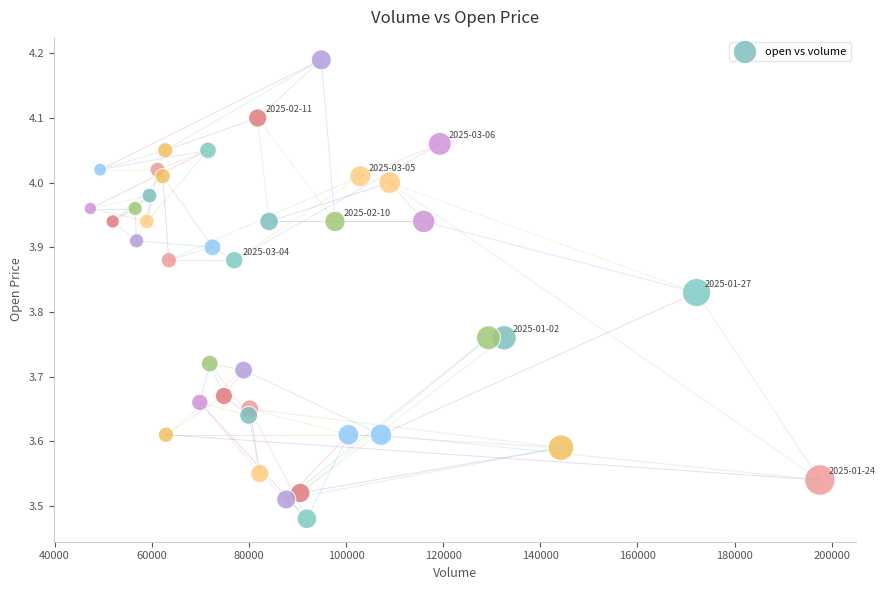

What is the range of Y values (max minus min)?

0.7